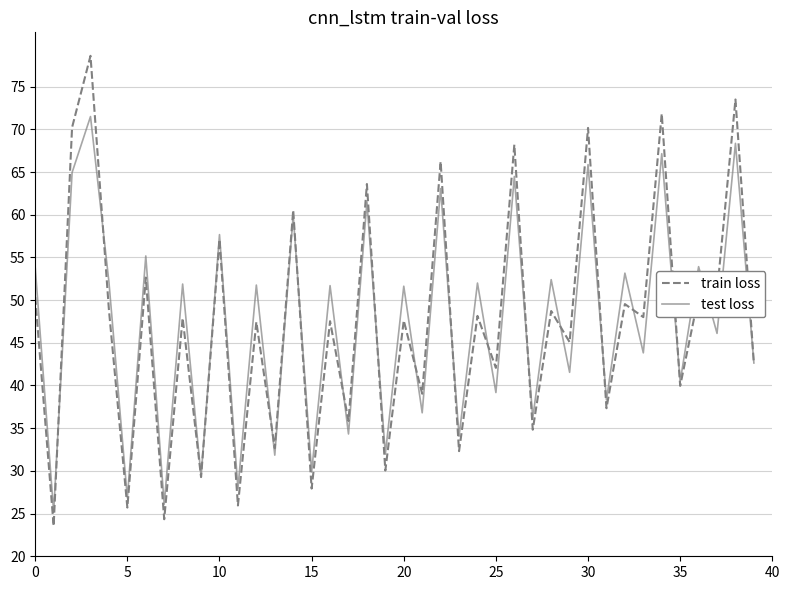

What are all the series names shown in the legend?

train loss, test loss